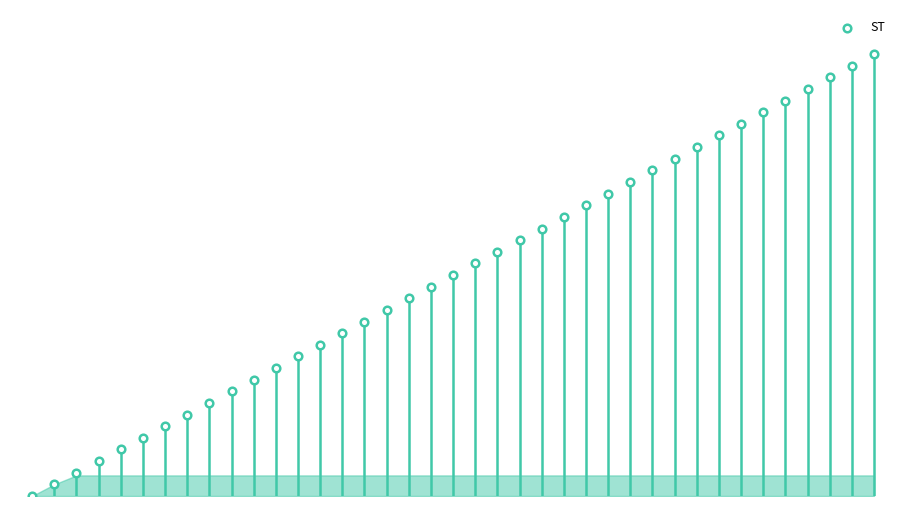

Approximately how many times larger is the value at 36 compared to 30?

1.2